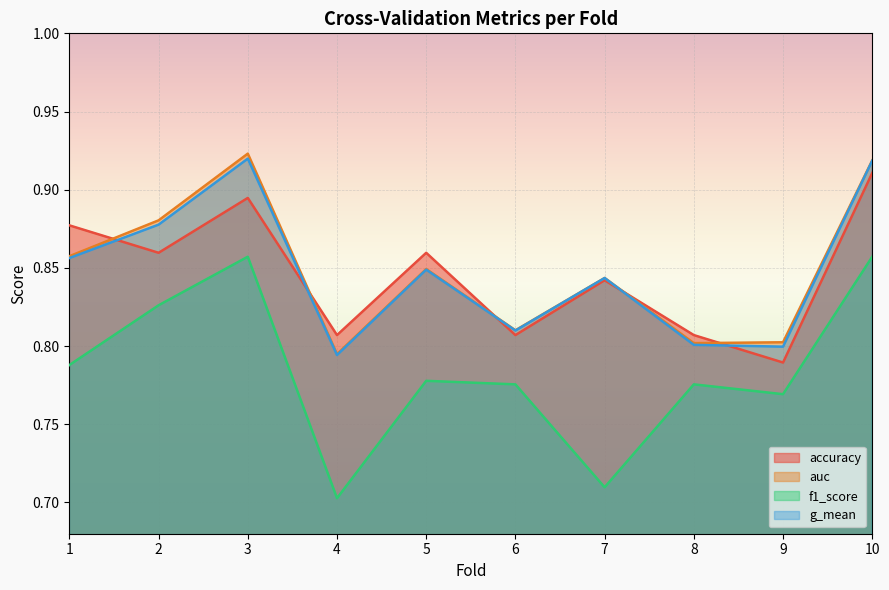

True or false: g_mean and f1_score intersect in this chart.

False